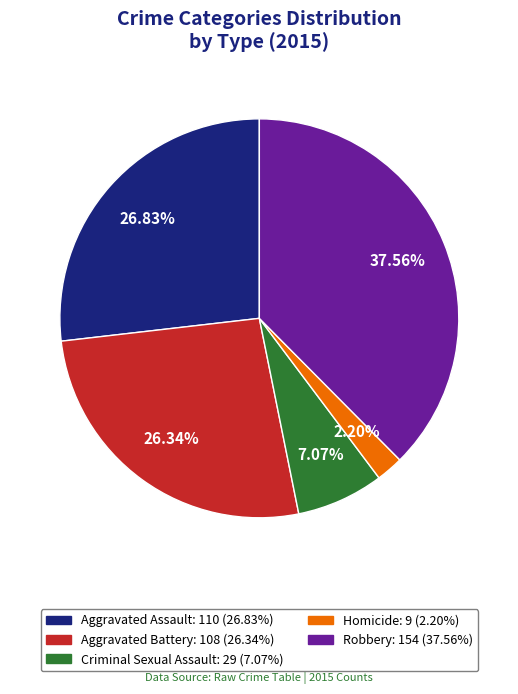

Between Robbery and Criminal Sexual Assault, which is larger?

Robbery